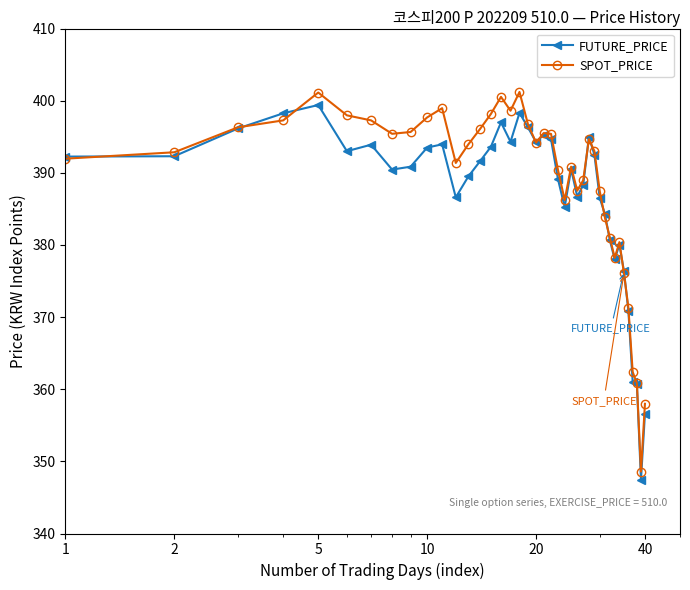

Which series has the largest range (max minus min)?

SPOT_PRICE